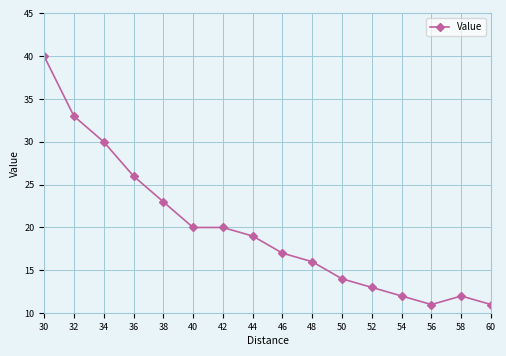

How many series are shown in this chart?

1